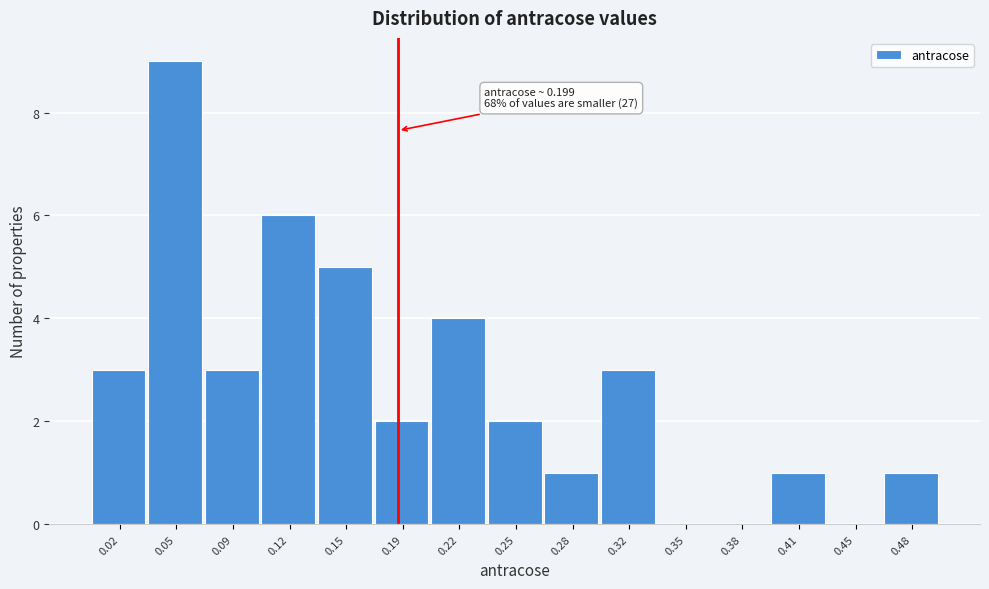

Reading left to right, what are all the values shown in this chart?

0.02=3	0.05=9	0.09=3	0.12=6	0.15=5	0.19=2	0.22=4	0.25=2	0.28=1	0.32=3	0.35=0	0.38=0	0.41=1	0.45=0	0.48=1